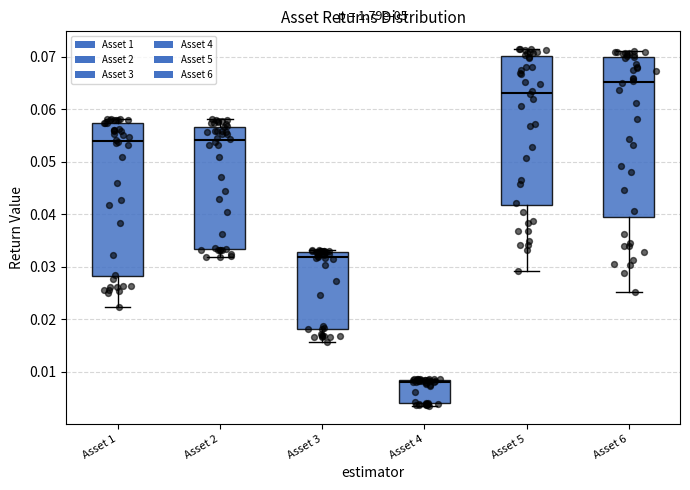

Which box's median line is the lowest?

Asset 4